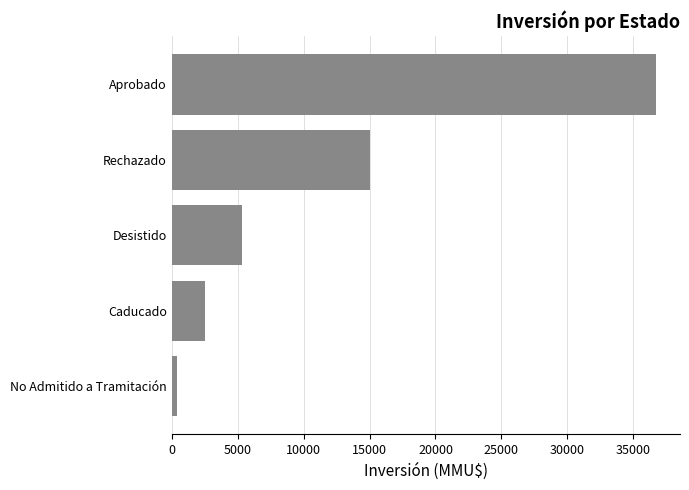

List the labels in order of value, largest first.

Aprobado, Rechazado, Desistido, Caducado, No Admitido a Tramitación